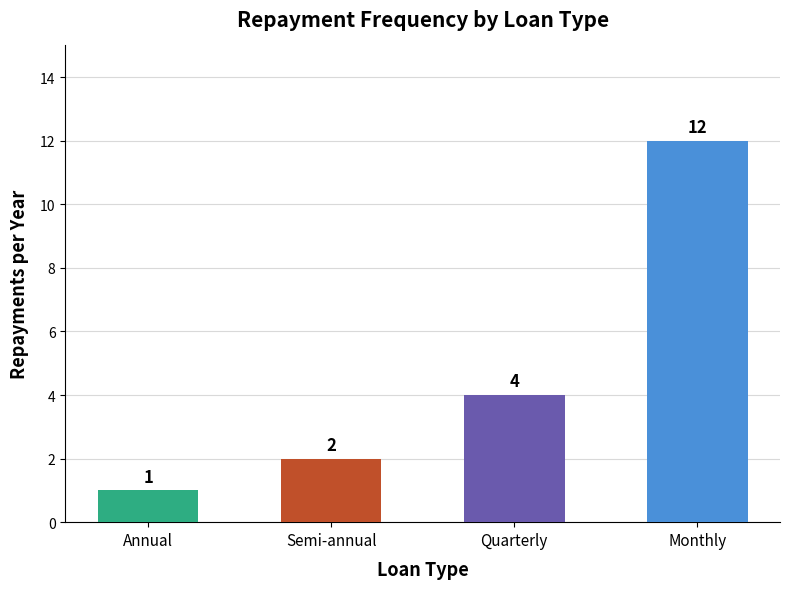

Which label corresponds to the largest value in the chart?

Monthly